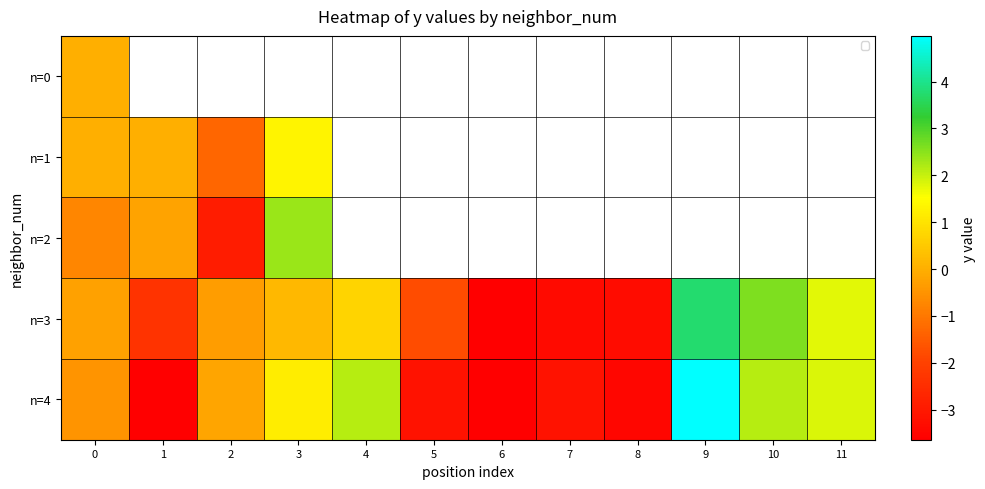

Count the number of data series in this chart.

5